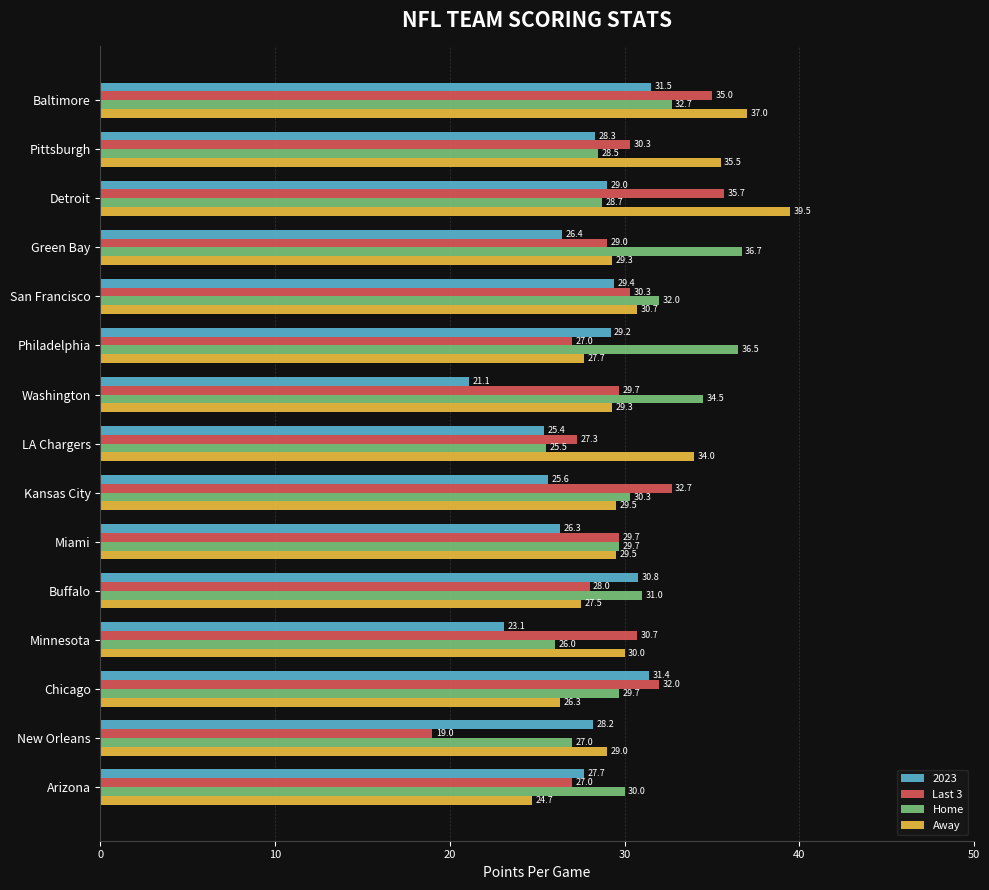

Is the value of 2023 at New Orleans greater than the value of Away at Chicago?

Yes